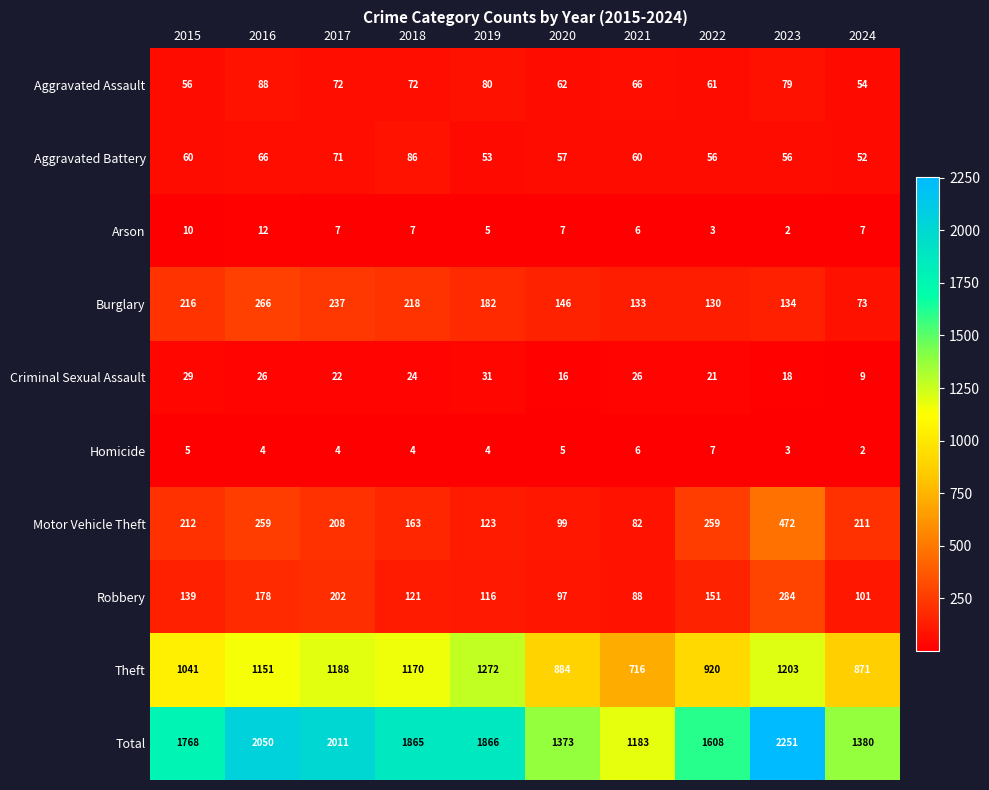

Which series changed the most between 2015 and 2017?

Total